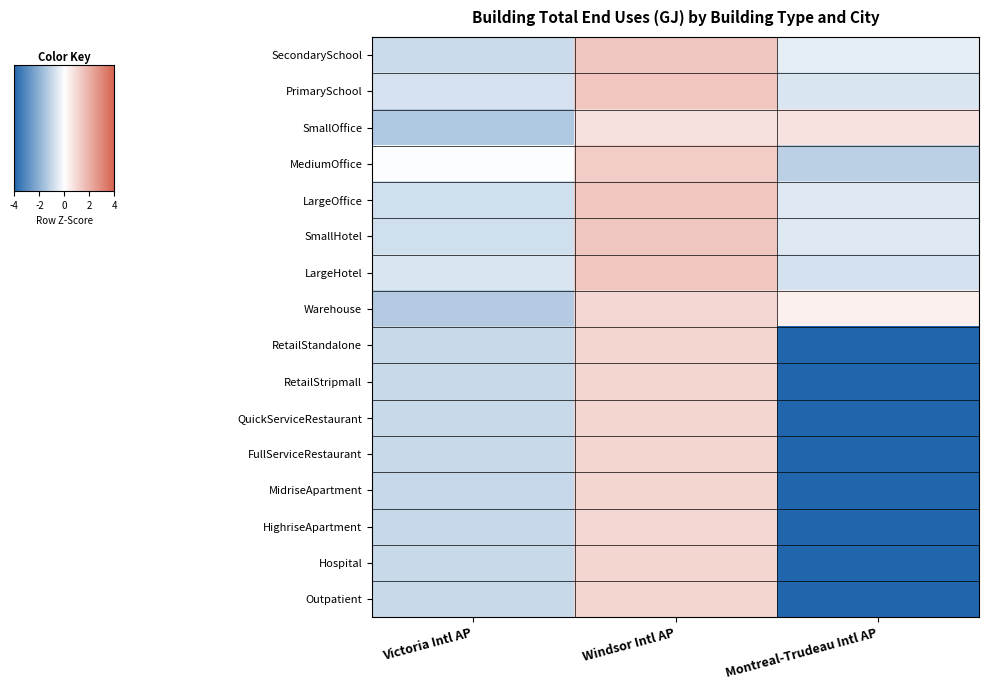

The Warehouse series shows -0.5 at Victoria Intl AP. True or false?

False